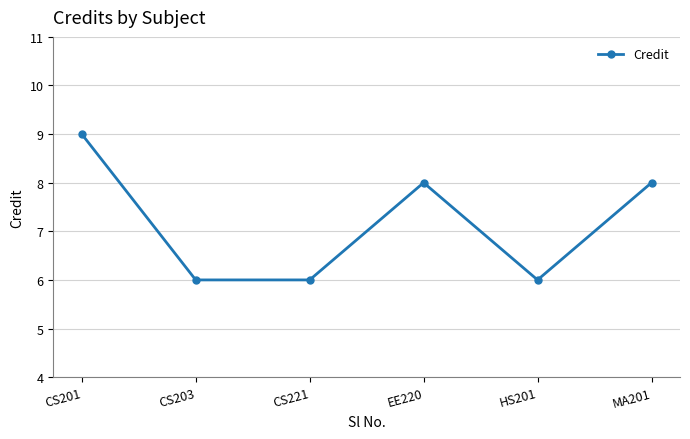

The chart shows a value of 14 at CS201. True or false?

False